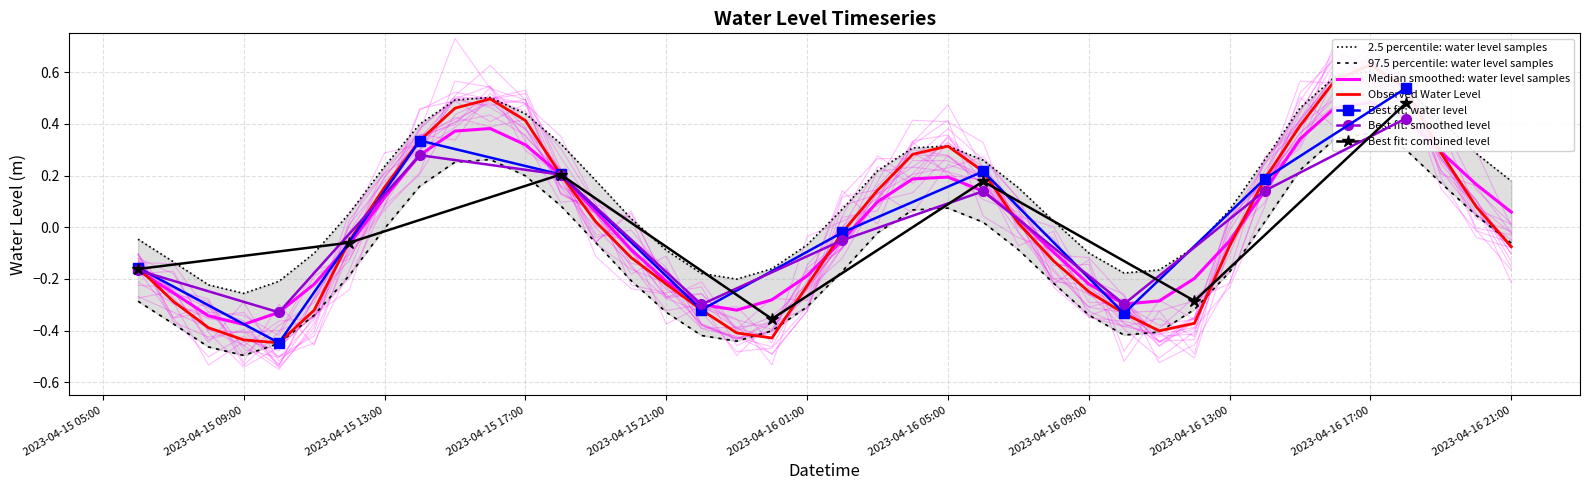

List the labels in order of value, smallest first.

2023-04-15 10:00, 2023-04-15 09:00, 2023-04-16 00:00, 2023-04-15 23:00, 2023-04-16 11:00, 2023-04-15 08:00, 2023-04-16 12:00, 2023-04-16 10:00, 2023-04-15 11:00, 2023-04-15 22:00, 2023-04-15 07:00, 2023-04-16 09:00, 2023-04-16 01:00, 2023-04-15 21:00, 2023-04-15 06:00, 2023-04-16 08:00, 2023-04-15 20:00, 2023-04-16 21:00, 2023-04-16 13:00, 2023-04-15 12:00, 2023-04-16 02:00, 2023-04-16 07:00, 2023-04-15 19:00, 2023-04-16 20:00, 2023-04-16 03:00, 2023-04-15 13:00, 2023-04-16 14:00, 2023-04-15 18:00, 2023-04-16 06:00, 2023-04-16 04:00, 2023-04-16 19:00, 2023-04-16 05:00, 2023-04-15 14:00, 2023-04-16 15:00, 2023-04-15 17:00, 2023-04-15 15:00, 2023-04-15 16:00, 2023-04-16 18:00, 2023-04-16 16:00, 2023-04-16 17:00